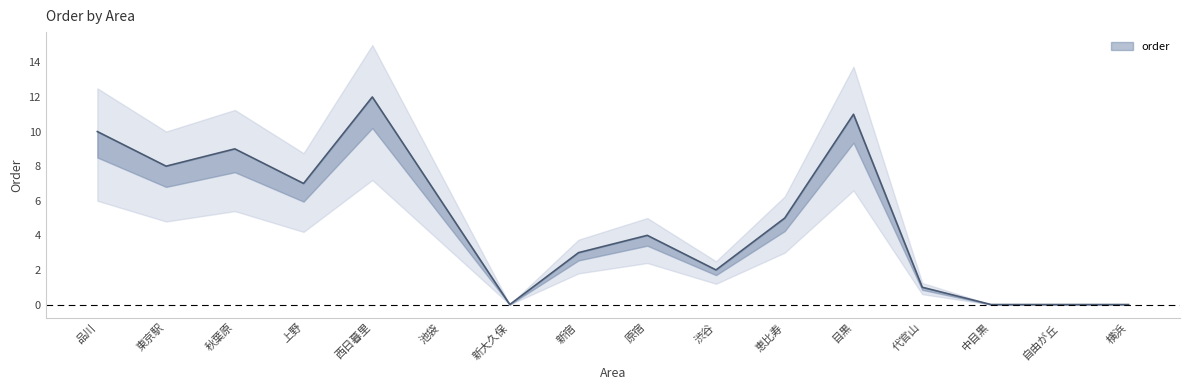

How many interior local peaks (higher than both neighbors) does the data have?

4